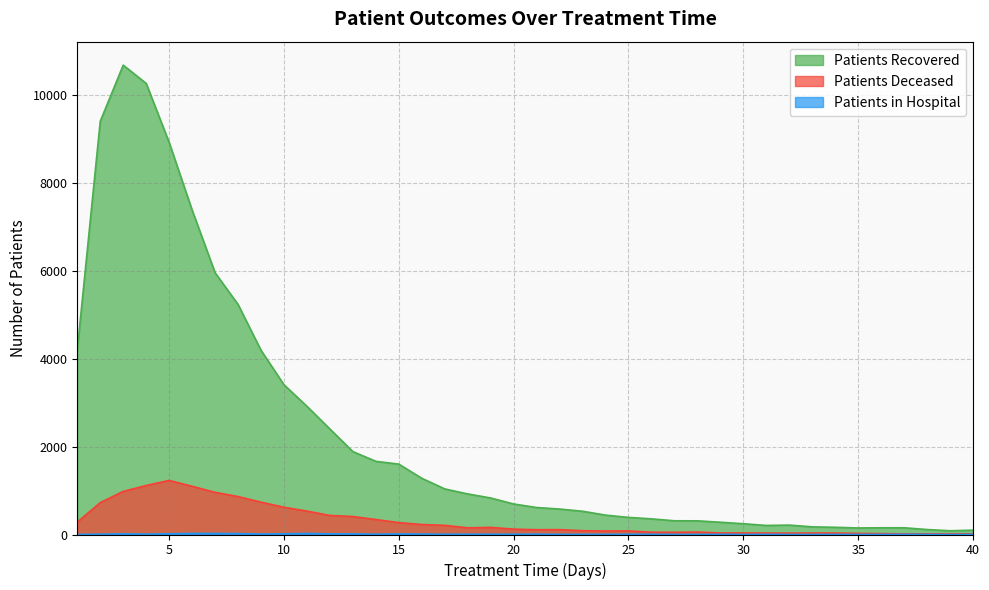

At which category is the sum across all series the highest?

3